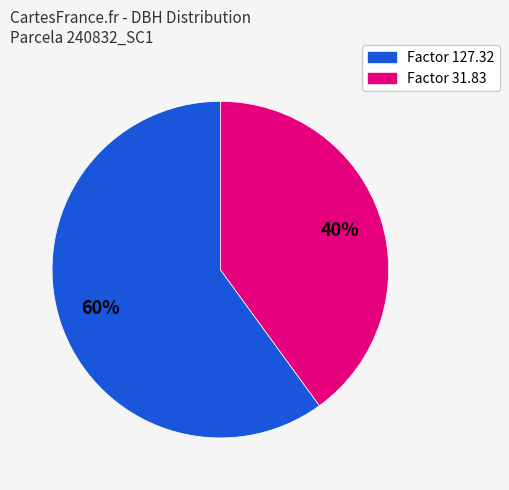

To the nearest percent, what is the average slice percentage?

50%